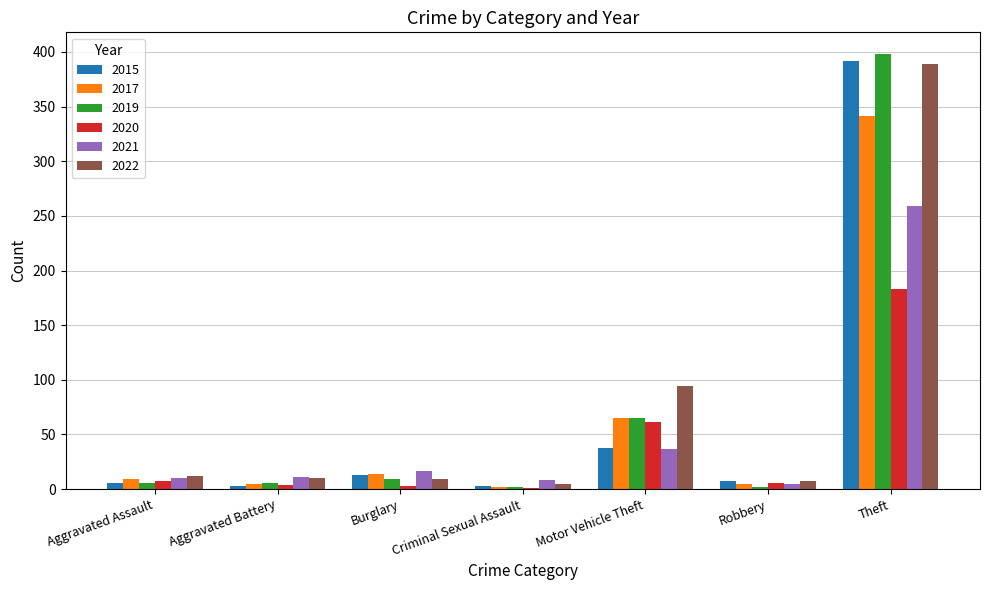

At which category is the sum across all series the highest?

Theft